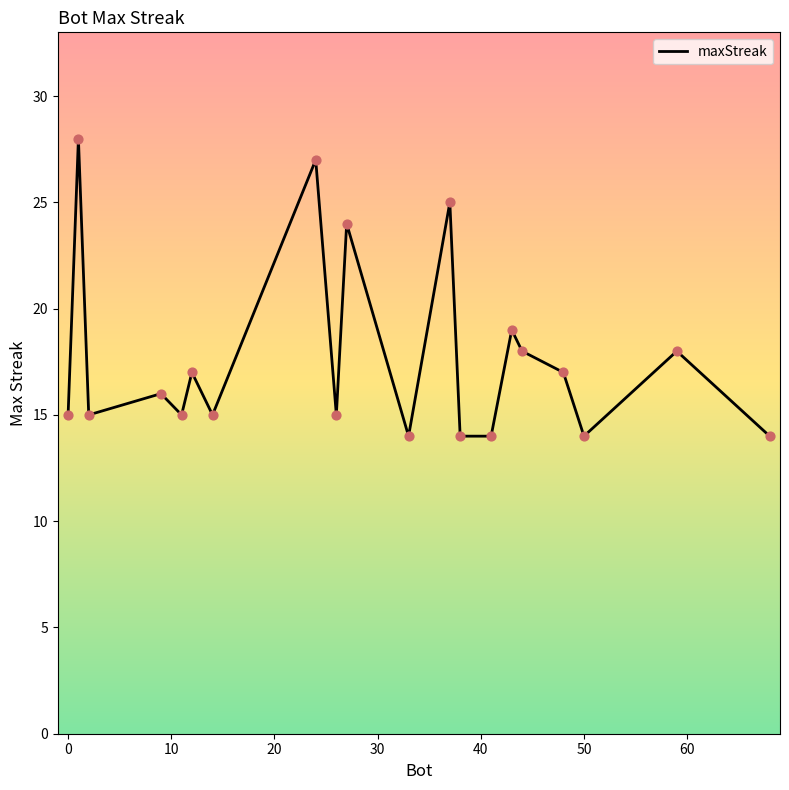

What is the difference between the maximum and minimum values?

14